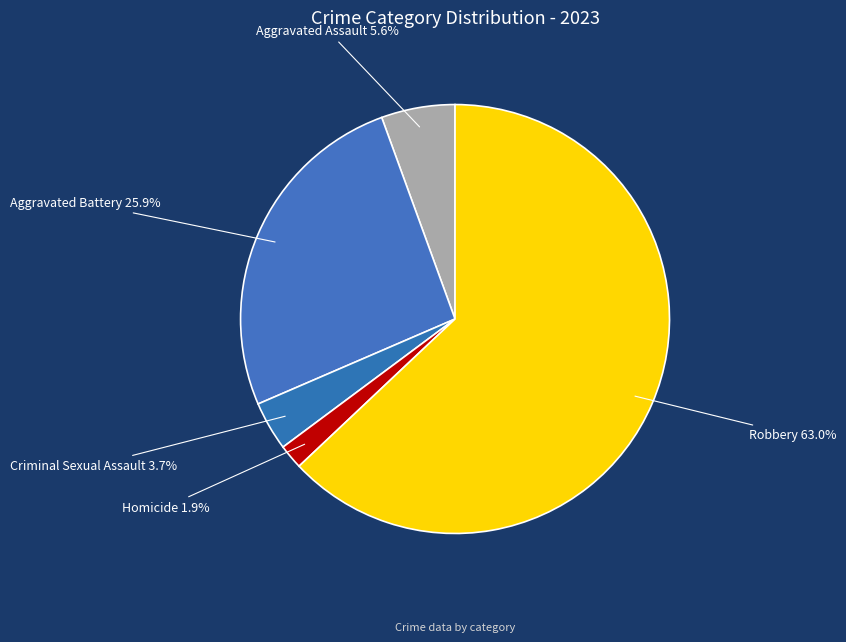

Count the number of slices in the pie.

5